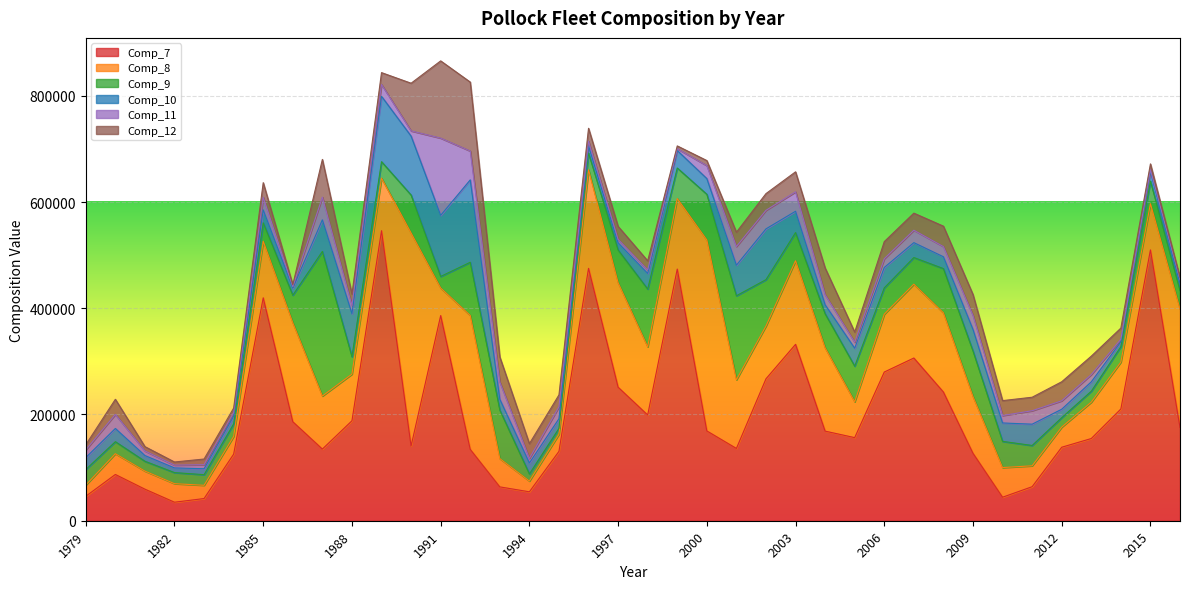

Which series ends up on top after the final intersection of Comp_10 and Comp_7?

Comp_7